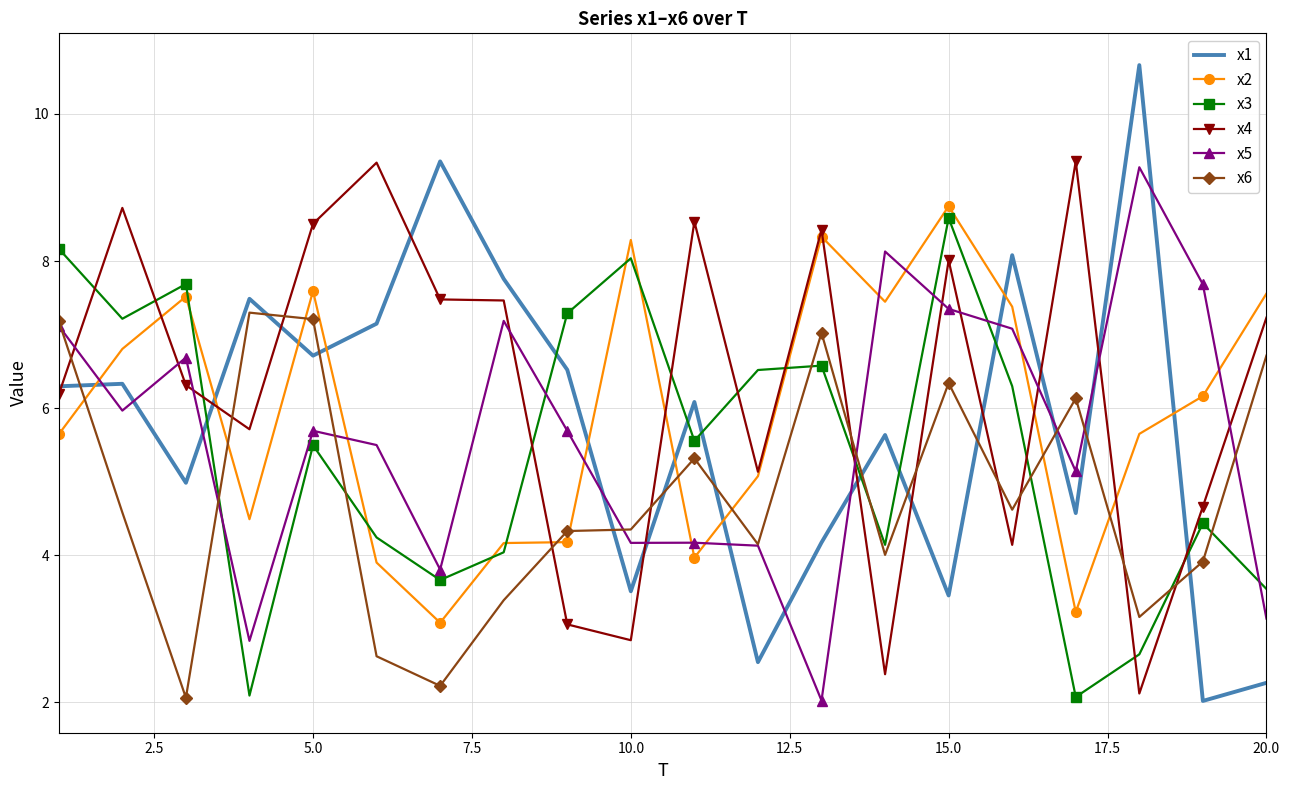

Which series has the largest range (max minus min)?

x1